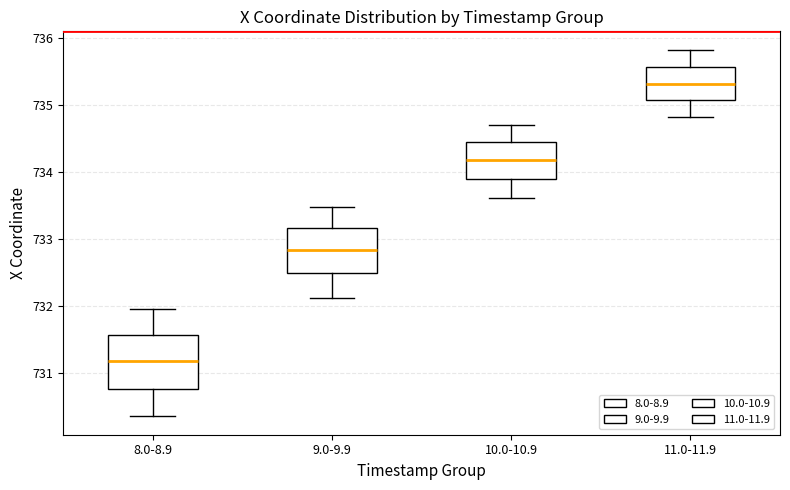

Which box's median line is the highest?

11.0-11.9